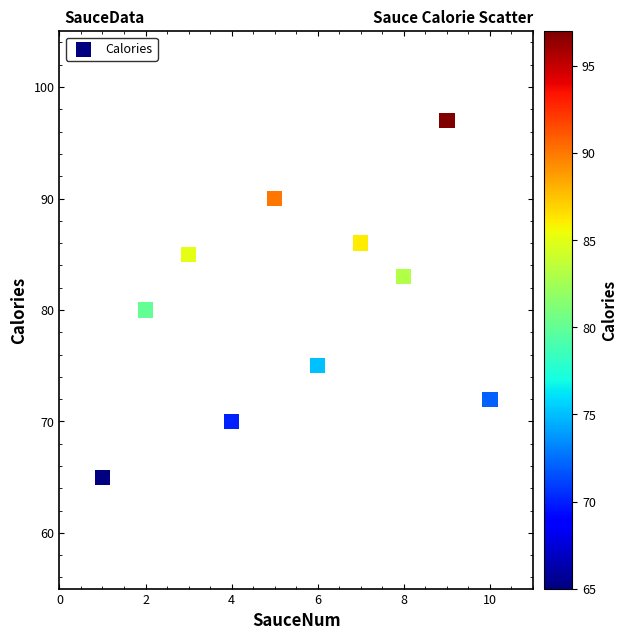

What Y value in the scatter plot is closest to 81?

80